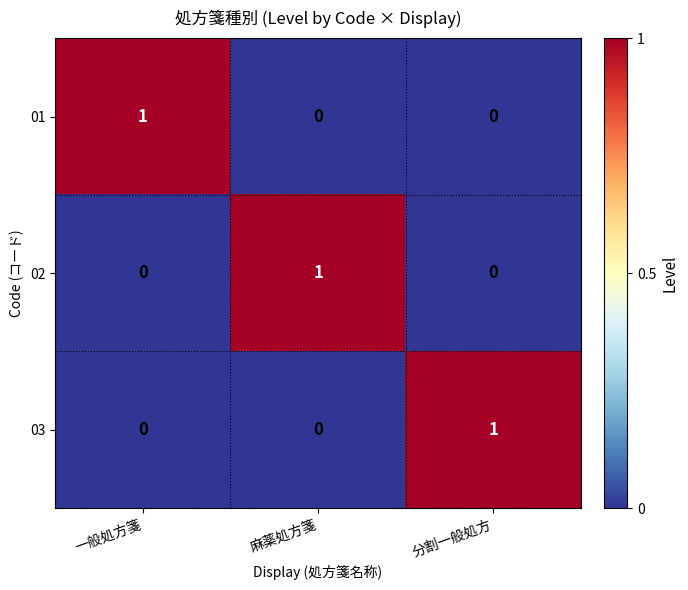

How many 03 values are between 0 and 1?

3